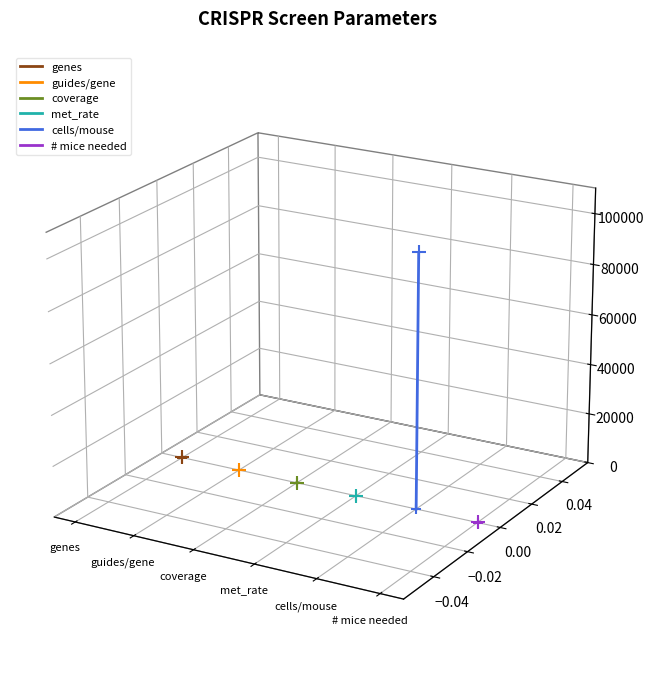

What is the total value across all series at guides/gene?

-0.2